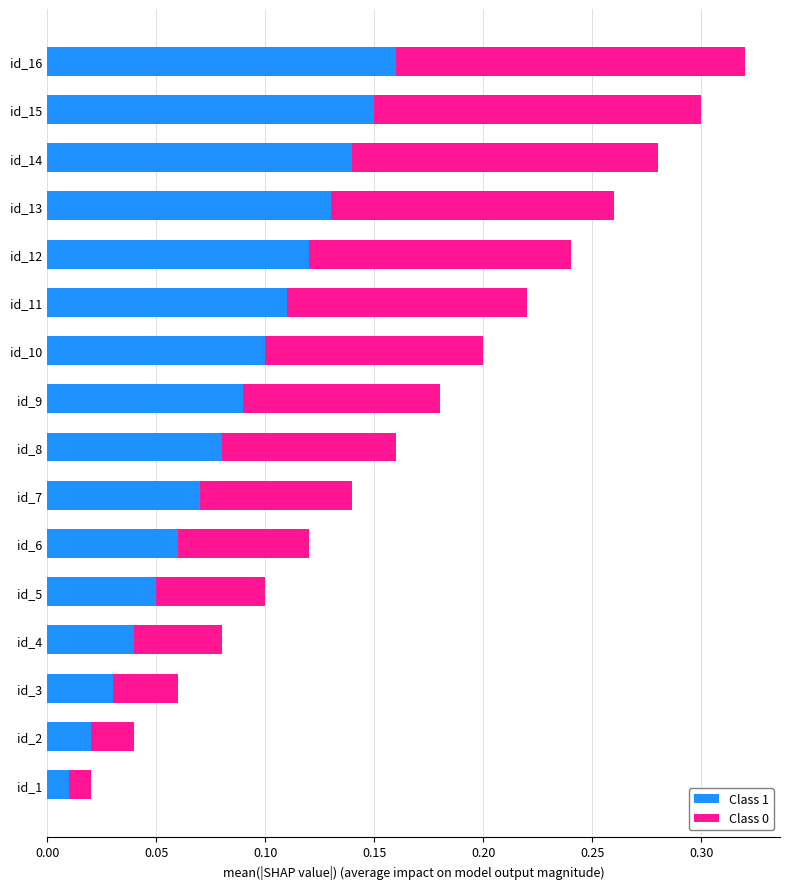

At which category is the sum across all series the highest?

id_16